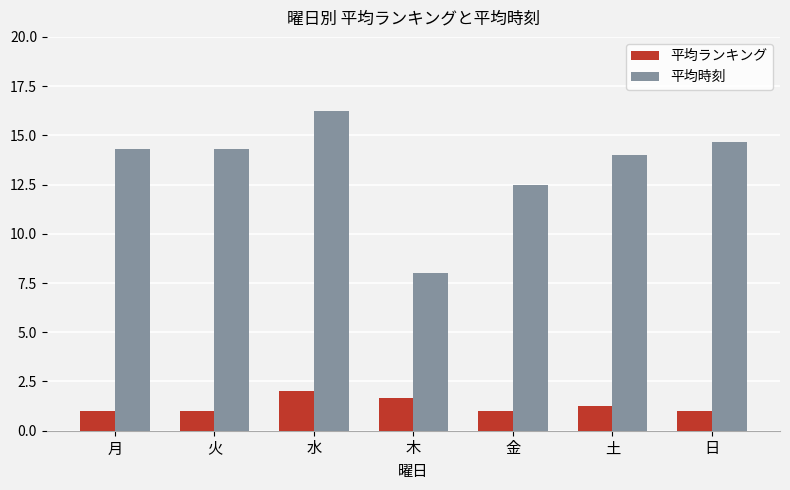

At 月, list the series in order from smallest to largest.

平均ランキング, 平均時刻